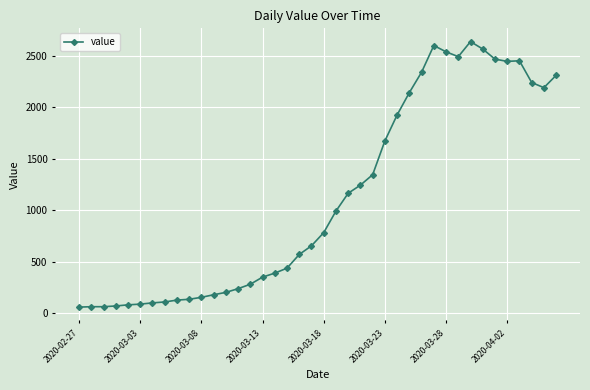

Is this an area chart (filled region under the line)?

No